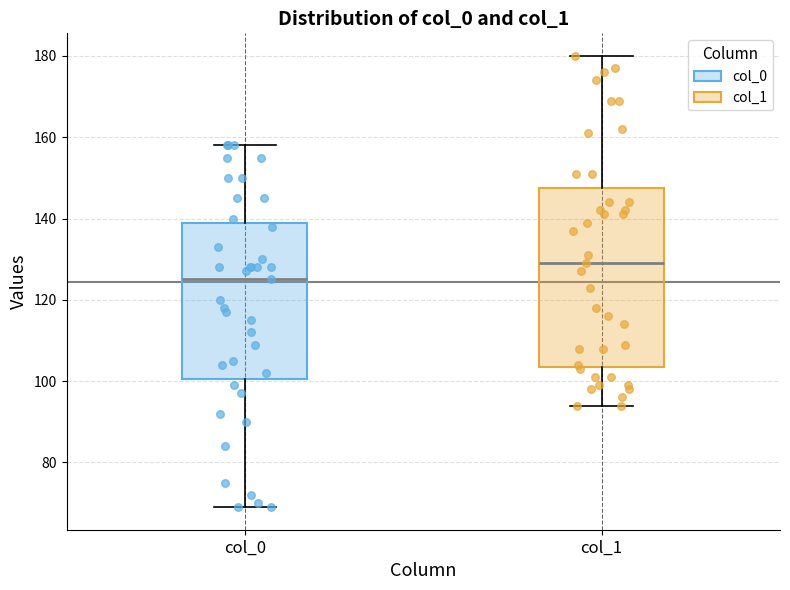

Where does the lower whisker of the box for col_0 end on the y-axis? The values are not printed on the chart, so give them approximately, as read against the axis.

70